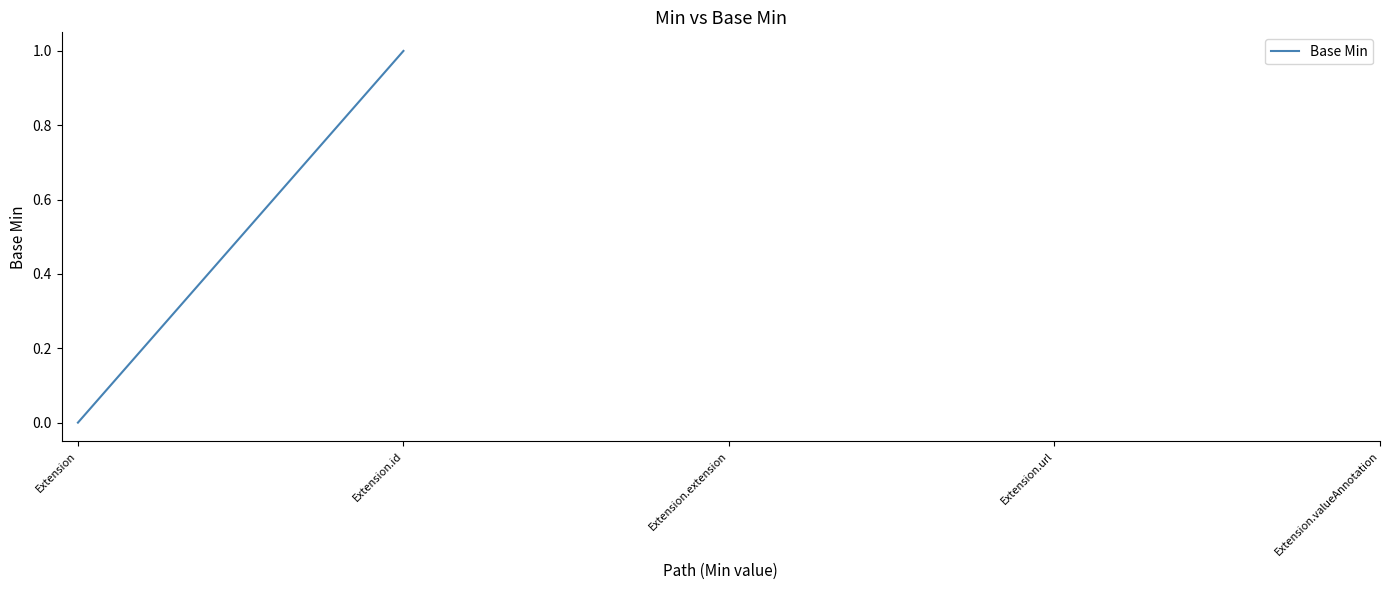

What is the label of the 4th point from the right?

Extension